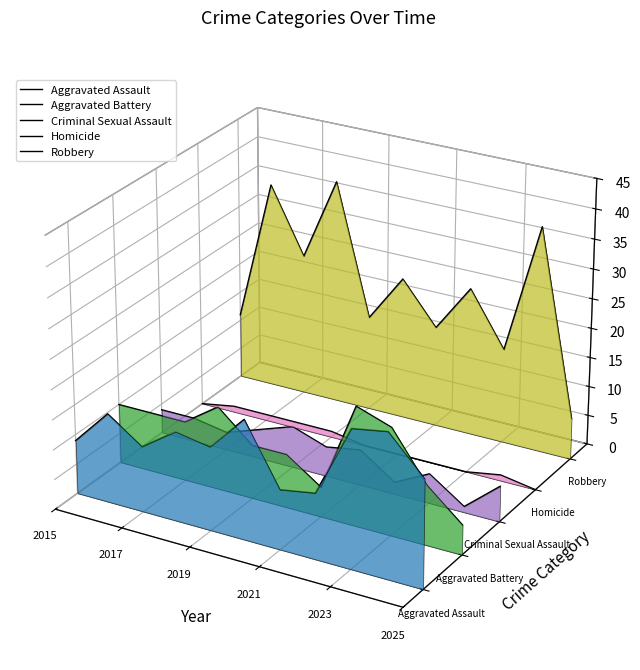

Which category has the highest value in the Aggravated Battery series?

2015